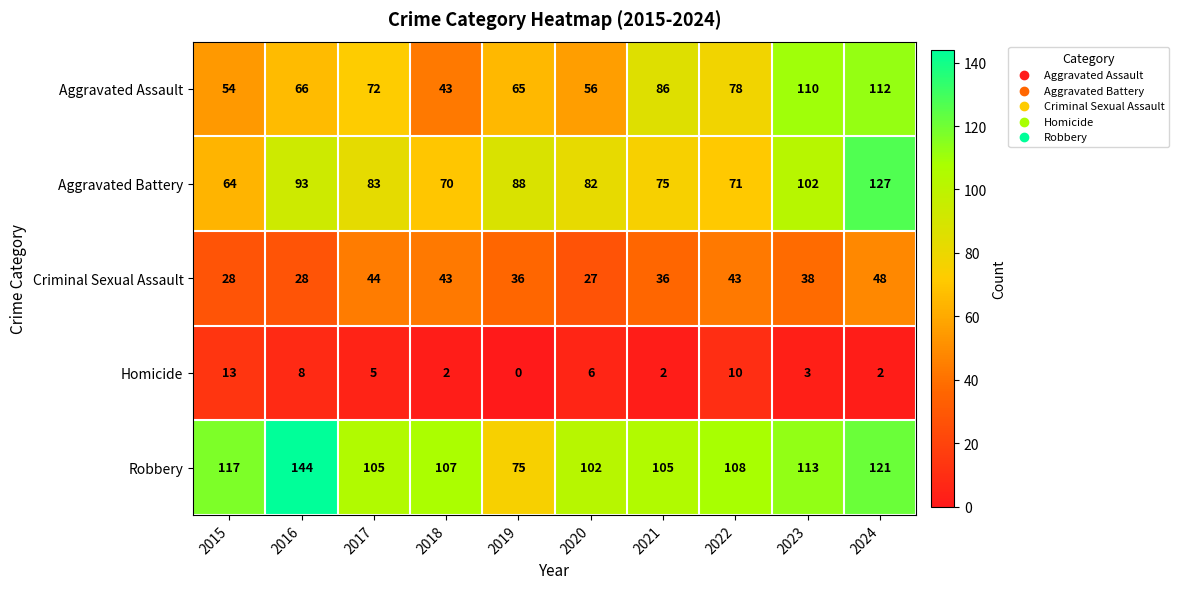

Count the number of data series in this chart.

5